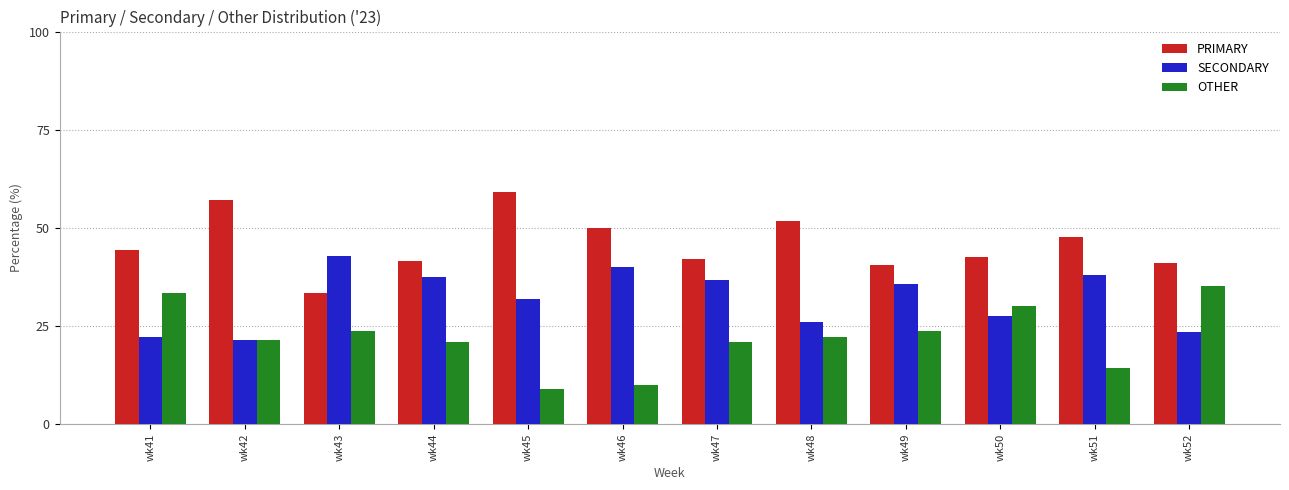

What is the spread (max minus min) of values at wk41?

22.2